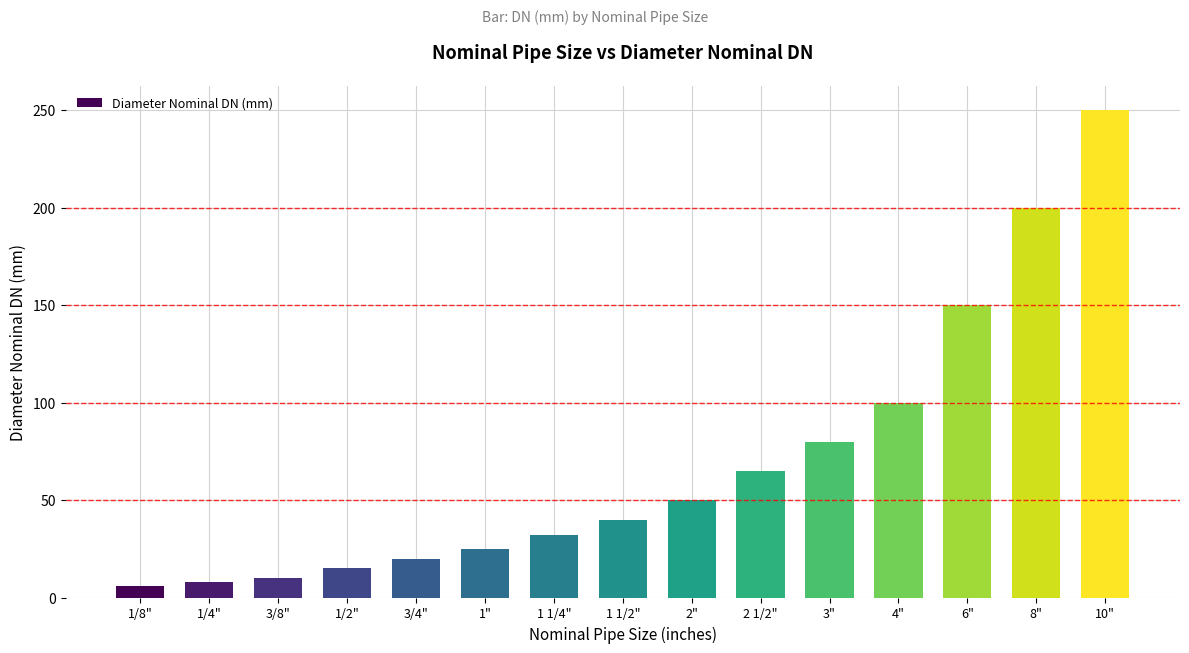

What is the change in value from 3" to 4"?

+20